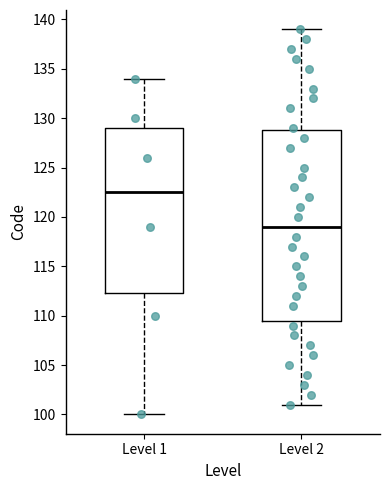

Reading left to right, read every box against the y-axis: the position of its median line, the range the box covers, and the ends of its whiskers. The values are not printed on the chart, so give them approximately, as read against the axis.

Level 1: median 122.5, box 112.5 to 129.0, whiskers 100.0 to 134.0
Level 2: median 119.0, box 109.5 to 129.0, whiskers 101.0 to 139.0